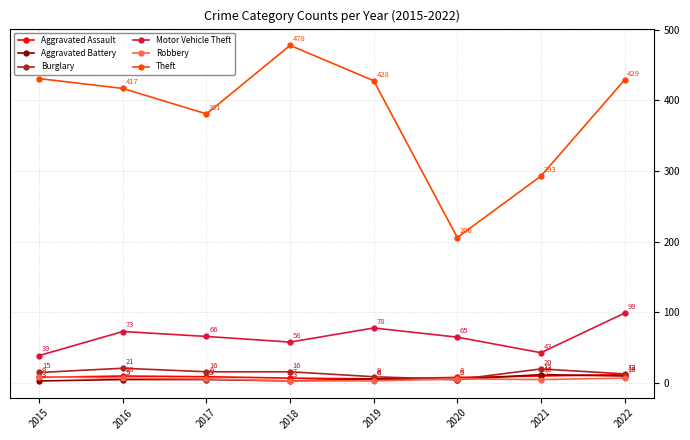

How many lines are shown in the chart?

6